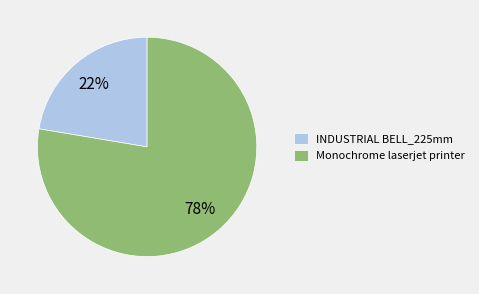

To the nearest percent, what is the average slice percentage?

50%